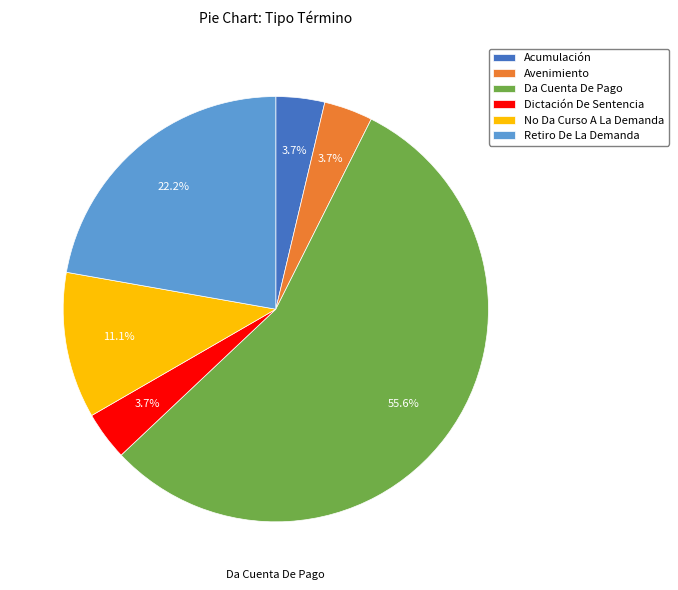

What is the ratio of the value at Retiro De La Demanda to the value at Dictación De Sentencia?

6.0